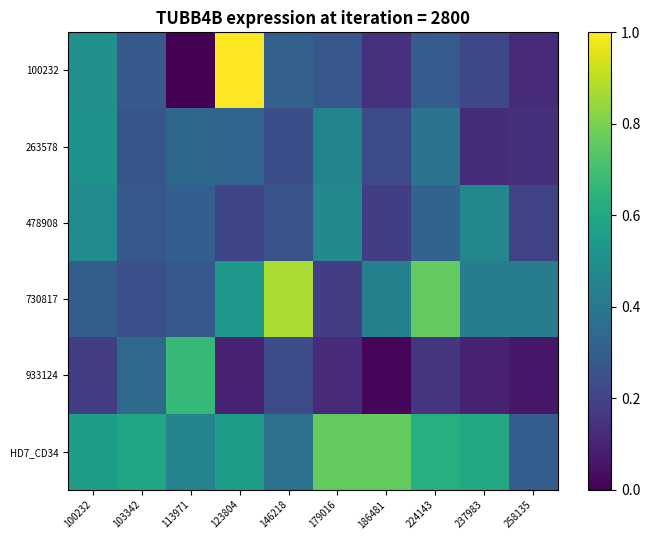

Reading left to right, transcribe all the data shown in this chart.

100232: 100232=0.5	103342=0.3	113971=0.0	123804=1.0	146218=0.3	179016=0.3	186481=0.1	224143=0.3	237983=0.2	258135=0.1
263578: 100232=0.5	103342=0.3	113971=0.3	123804=0.3	146218=0.2	179016=0.5	186481=0.2	224143=0.4	237983=0.1	258135=0.1
478908: 100232=0.5	103342=0.3	113971=0.3	123804=0.2	146218=0.3	179016=0.5	186481=0.2	224143=0.3	237983=0.5	258135=0.2
730817: 100232=0.3	103342=0.2	113971=0.3	123804=0.5	146218=0.9	179016=0.2	186481=0.4	224143=0.8	237983=0.4	258135=0.4
933124: 100232=0.2	103342=0.3	113971=0.7	123804=0.1	146218=0.2	179016=0.1	186481=0.0	224143=0.2	237983=0.1	258135=0.1
HD7_CD34: 100232=0.6	103342=0.6	113971=0.4	123804=0.6	146218=0.4	179016=0.8	186481=0.8	224143=0.6	237983=0.6	258135=0.3